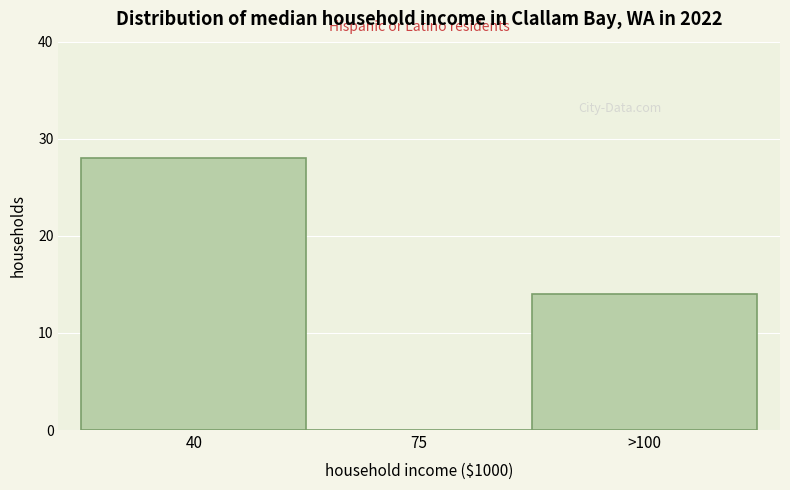

Reading left to right, what are all the values shown in this chart?

40=28	75=0	>100=14